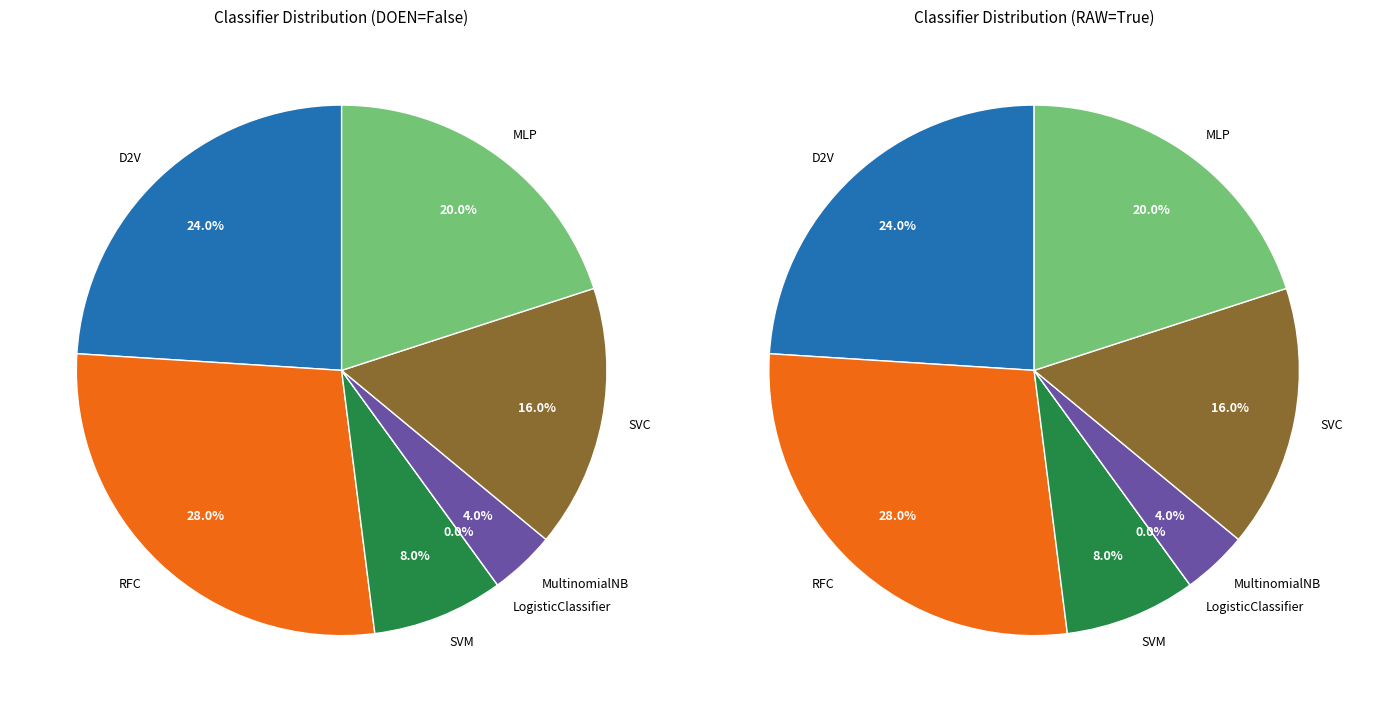

Count the number of slices in the pie.

7